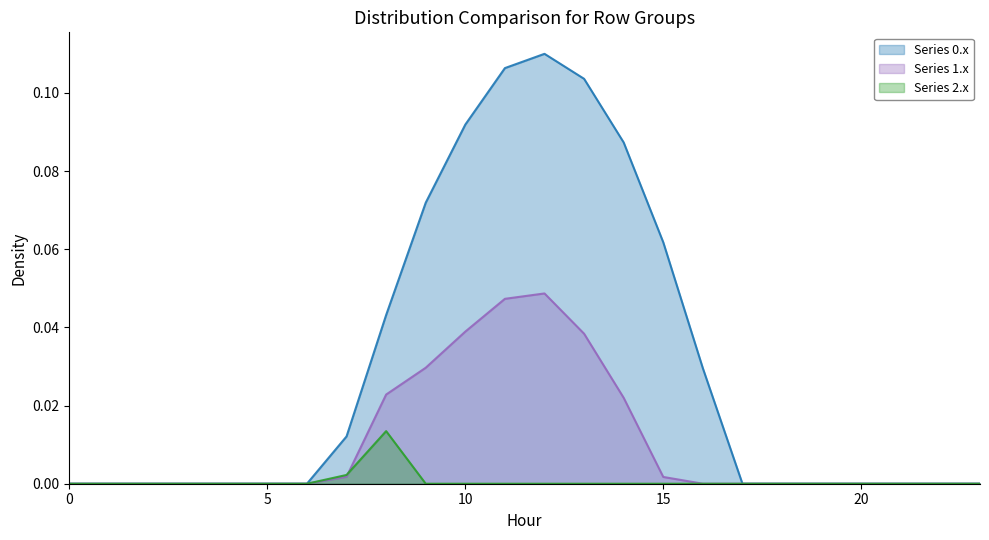

Does the chart have visible grid lines?

No